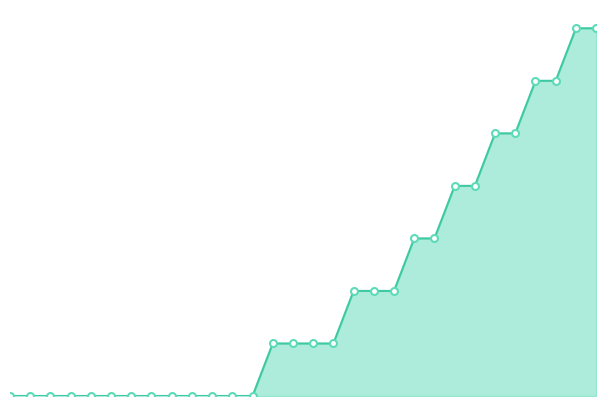

Does the chart have visible grid lines?

No